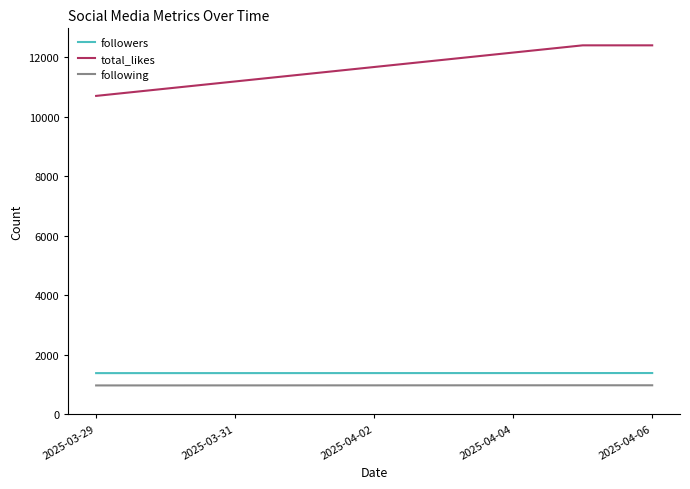

What is the minimum value shown in the chart?

965